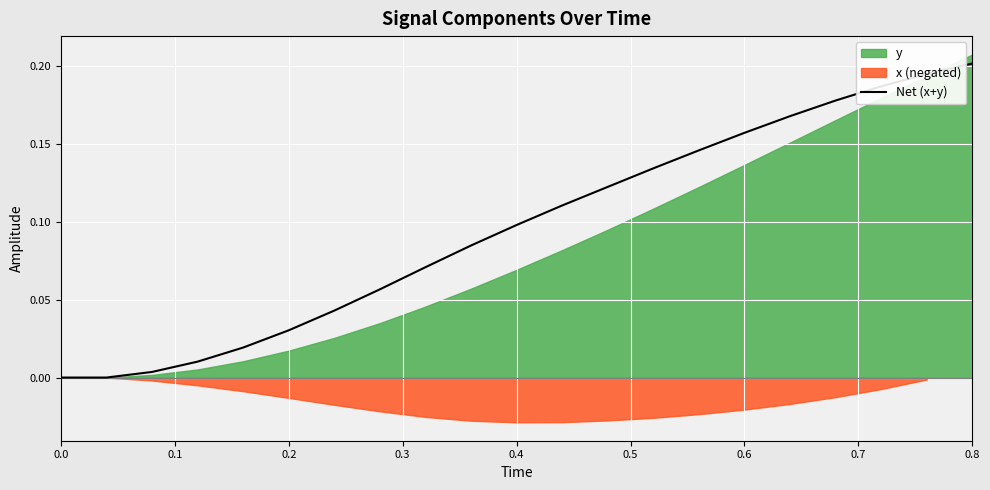

Count the number of categories in the chart.

21